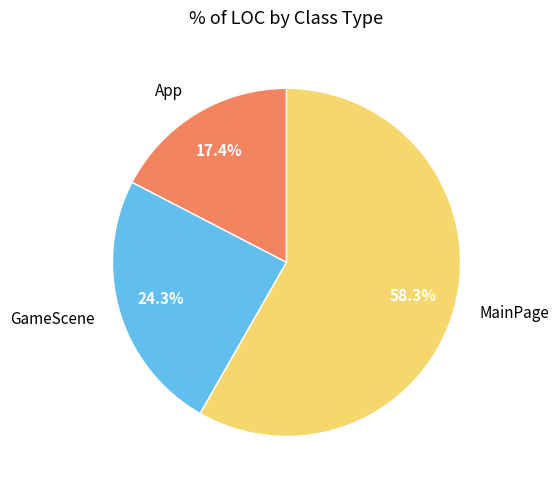

How many slices are in this pie chart?

3